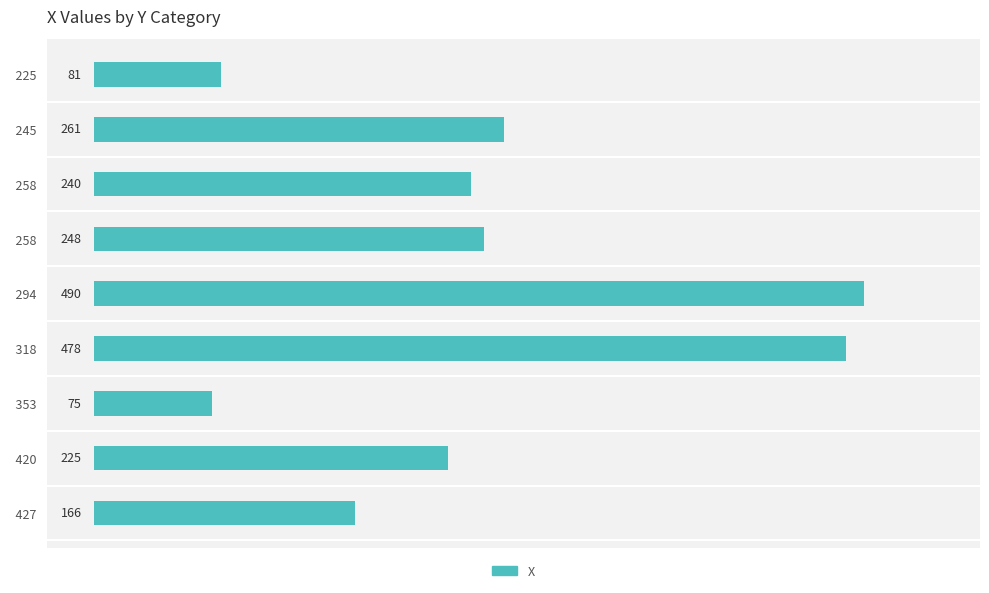

How many bars are there in total?

9